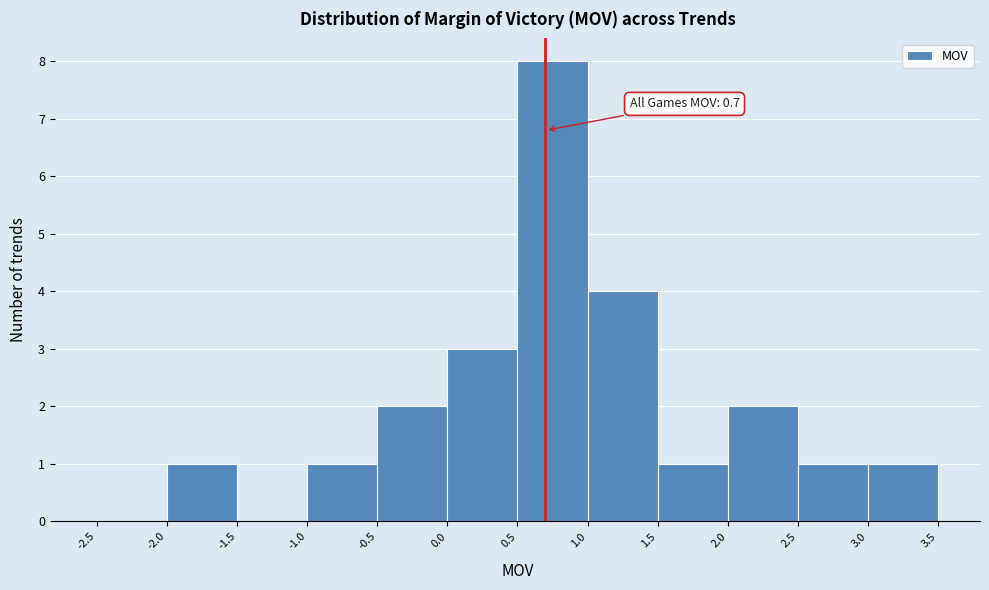

Which range on the x-axis has the tallest bar?

0.5 to 1.0